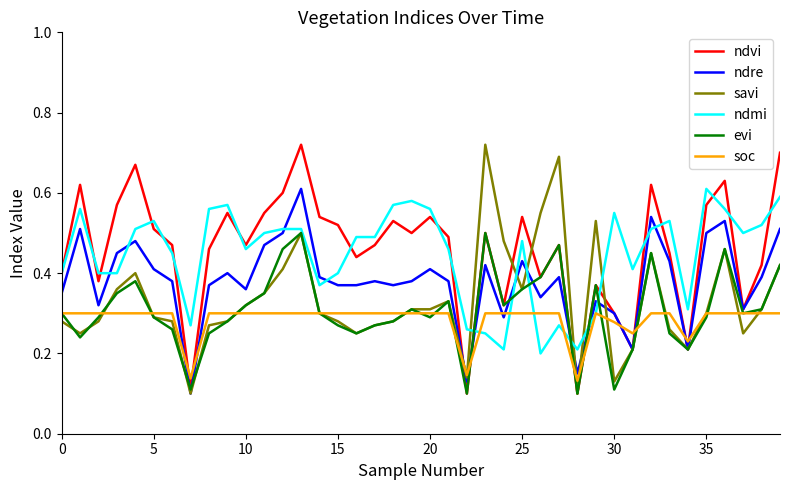

What are all the series names shown in the legend?

ndvi, ndre, savi, ndmi, evi, soc